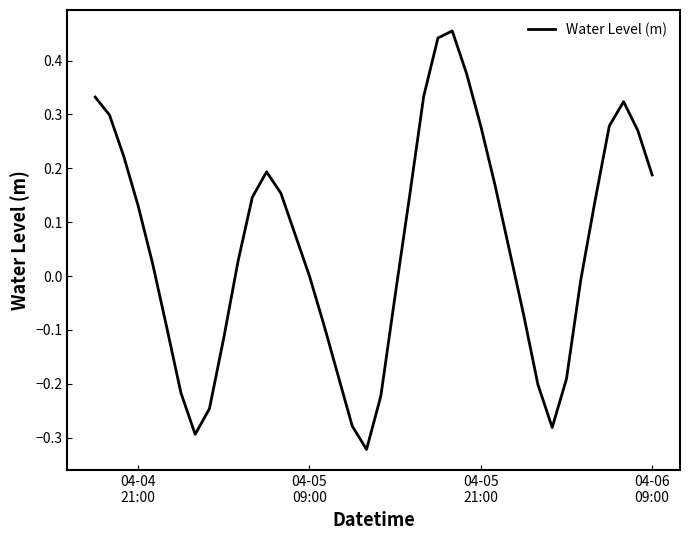

What is the difference between the maximum and minimum values?

0.8